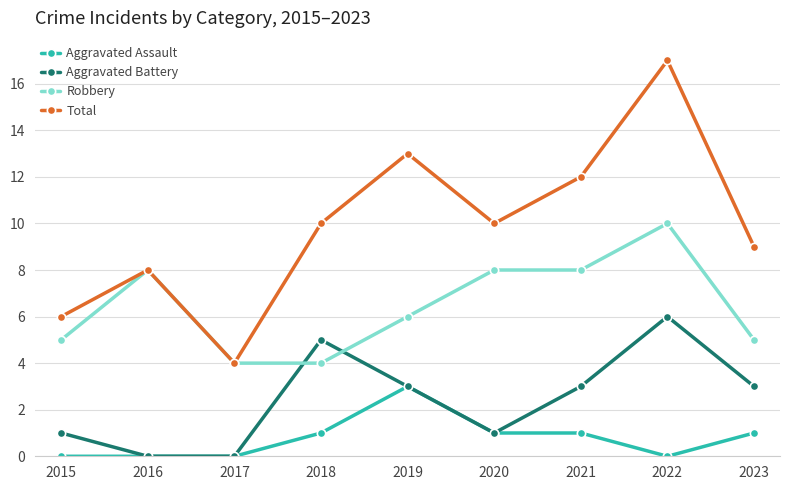

True or false: Aggravated Assault has more than 0 points higher than both neighbors.

True